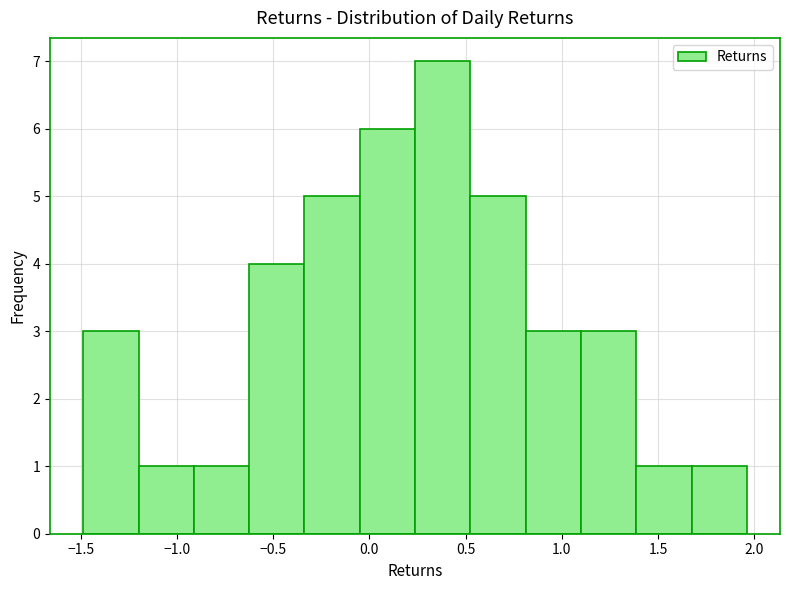

Reading left to right, transcribe this chart: for each bar, give the range it covers on the x-axis and its height. Neither the bar edges nor the heights are printed on the chart, so give them approximately, as read against the axes.

-1.50 to -1.20: 3
-1.20 to -0.90: 1
-0.90 to -0.65: 1
-0.65 to -0.35: 4
-0.35 to -0.05: 5
-0.05 to 0.25: 6
0.25 to 0.50: 7
0.50 to 0.80: 5
0.80 to 1.10: 3
1.10 to 1.40: 3
1.40 to 1.65: 1
1.65 to 1.95: 1